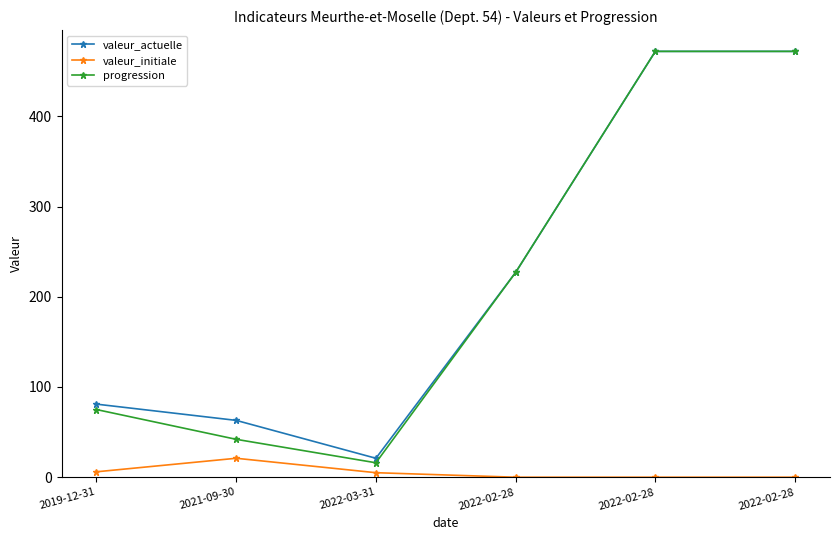

Which series has the largest range (max minus min)?

progression